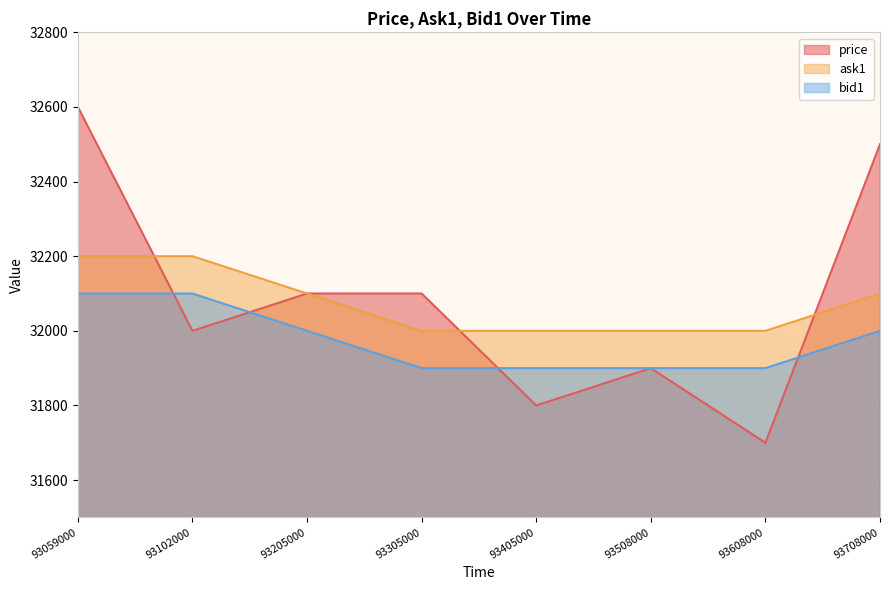

What is the value of the price point at the 6th from the left?

31900